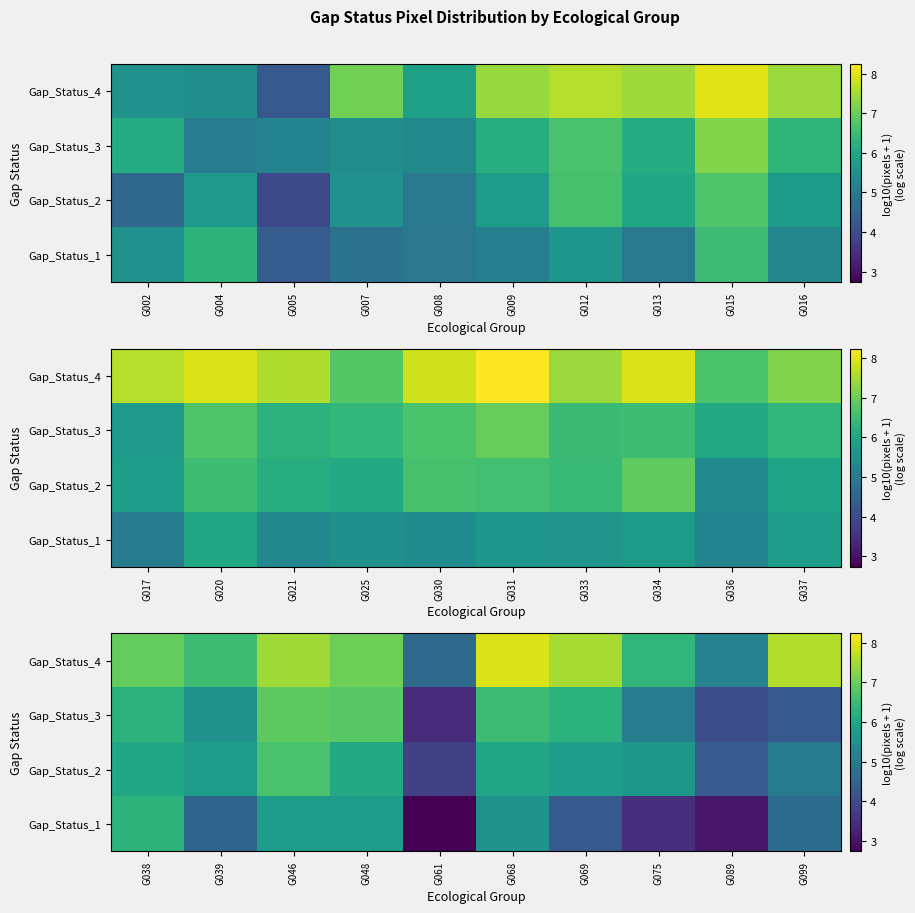

What is the spread (max minus min) of values at G099?

3.3